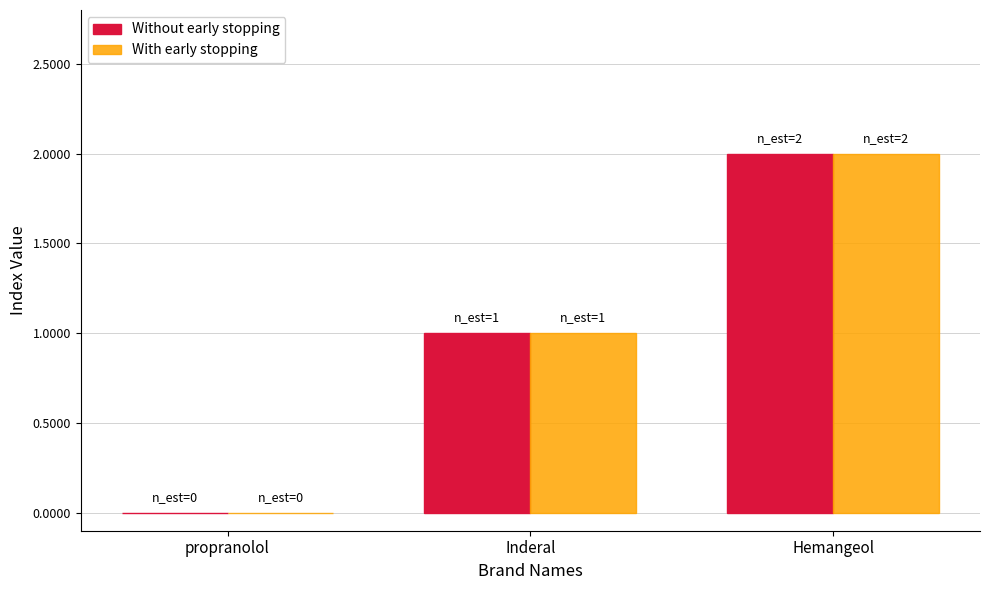

Does the chart contain stacked bars?

No